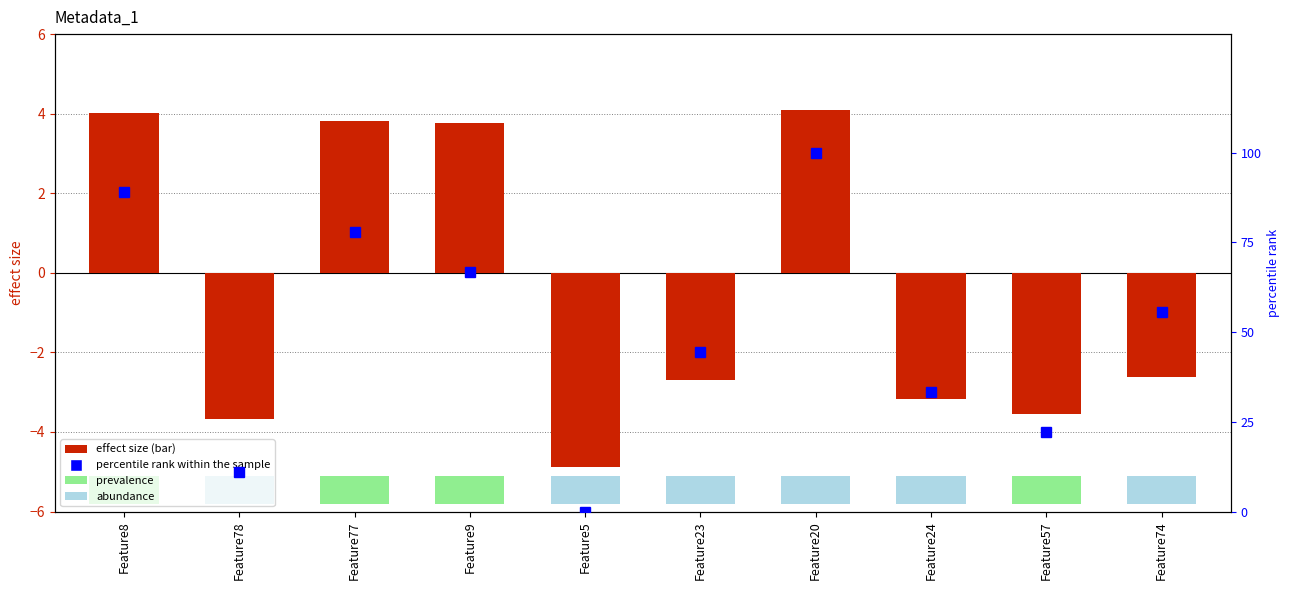

What value does the percentile rank within the sample series have at Feature77?

77.8